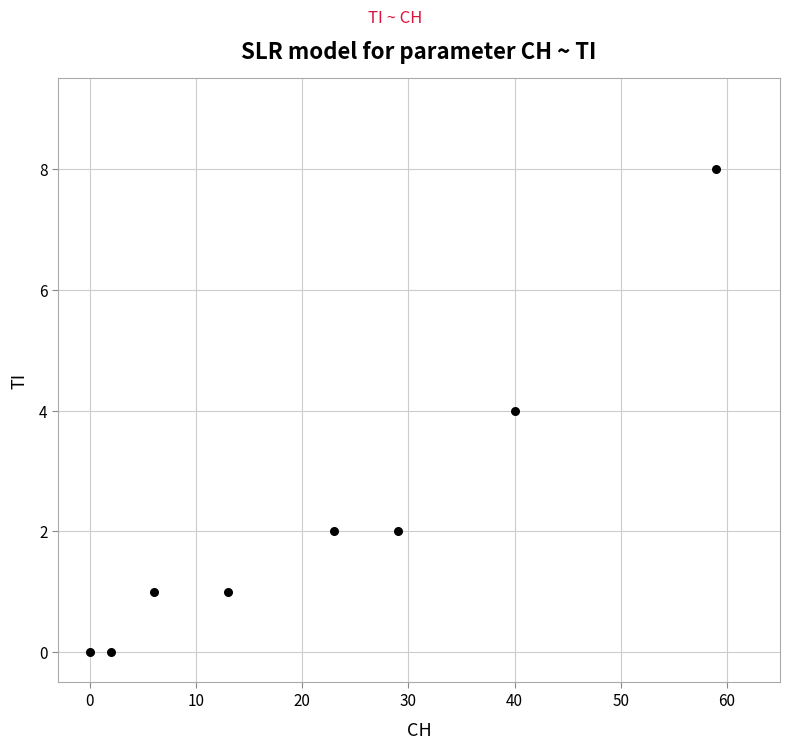

What is the range of X values (max minus min)?

59